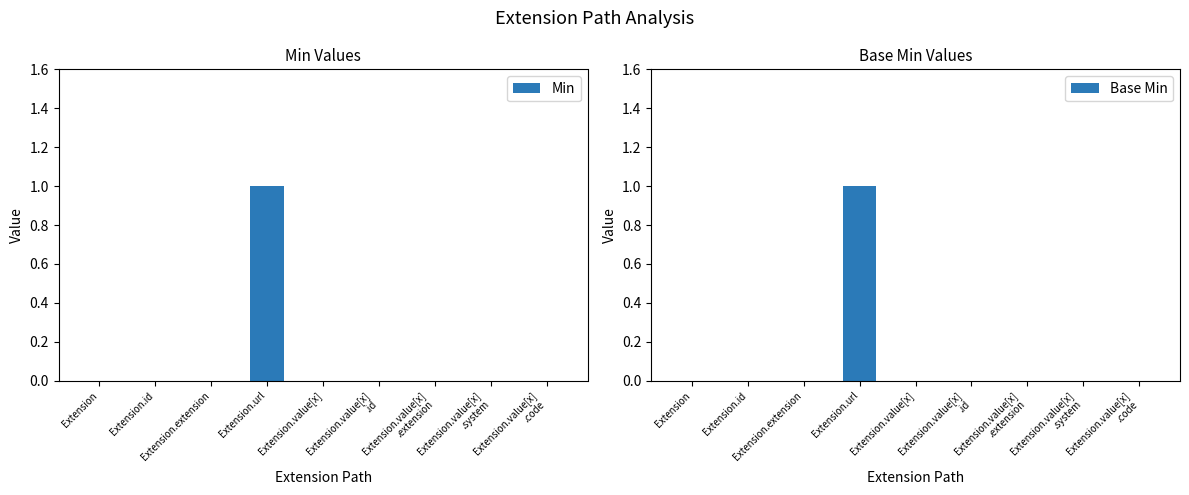

What is the highest value of the Min series?

1